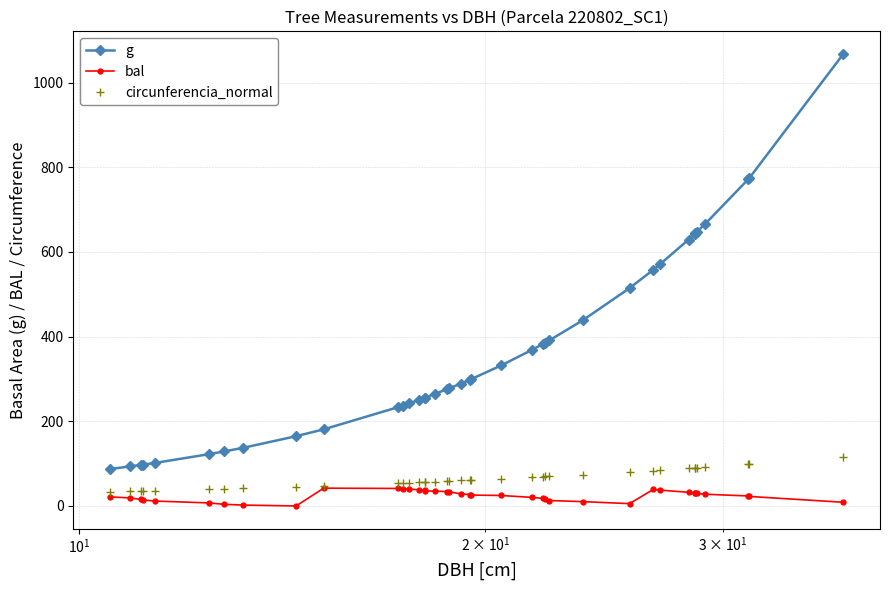

How many lines are shown in the chart?

3